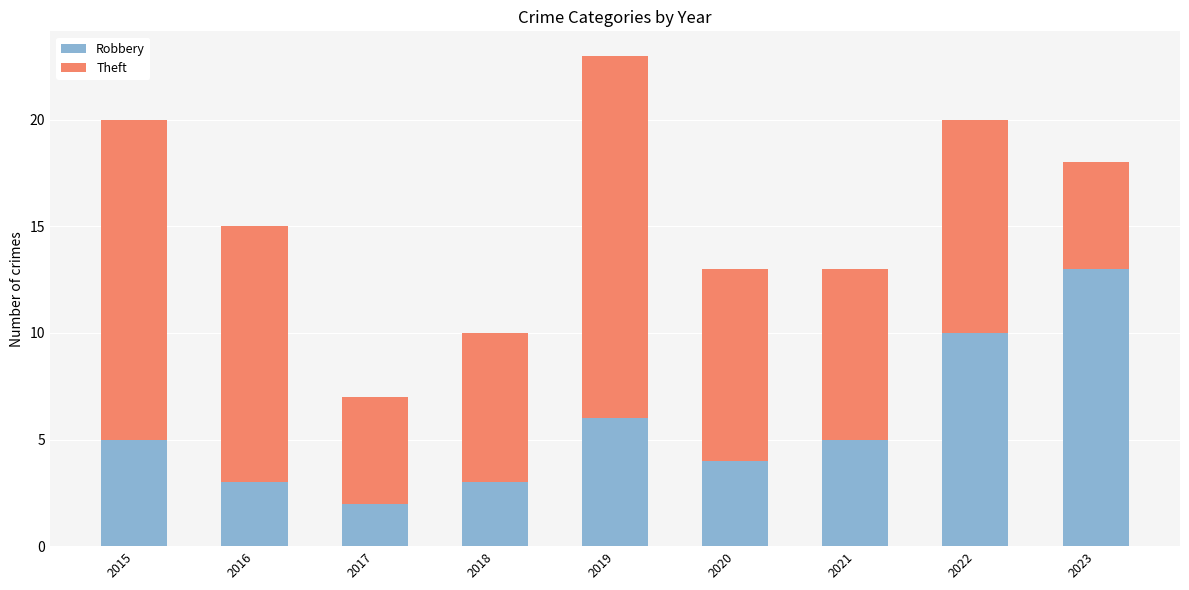

Reading left to right, list the values for the Robbery series.

5	3	2	3	6	4	5	10	13